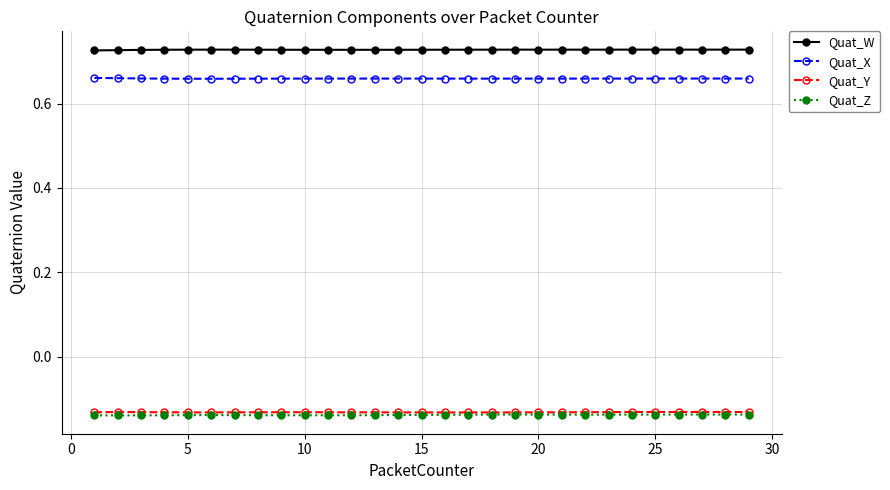

True or false: Quat_Z and Quat_W cross at least once.

False